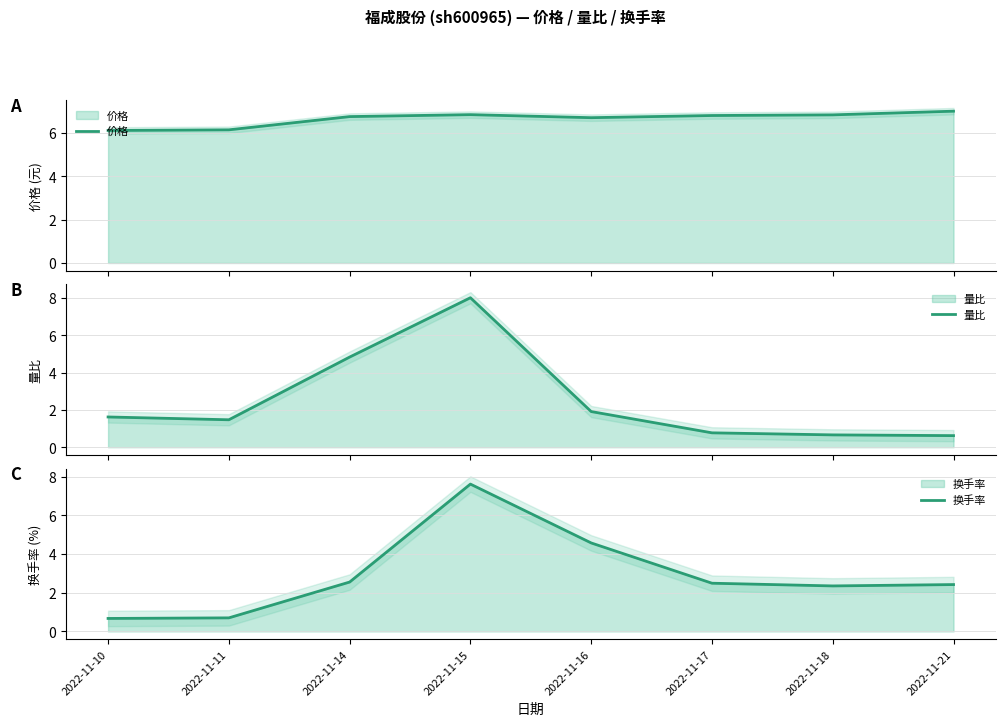

What is the sum of the 量比 values at 2022-11-17 and 2022-11-11?

2.2